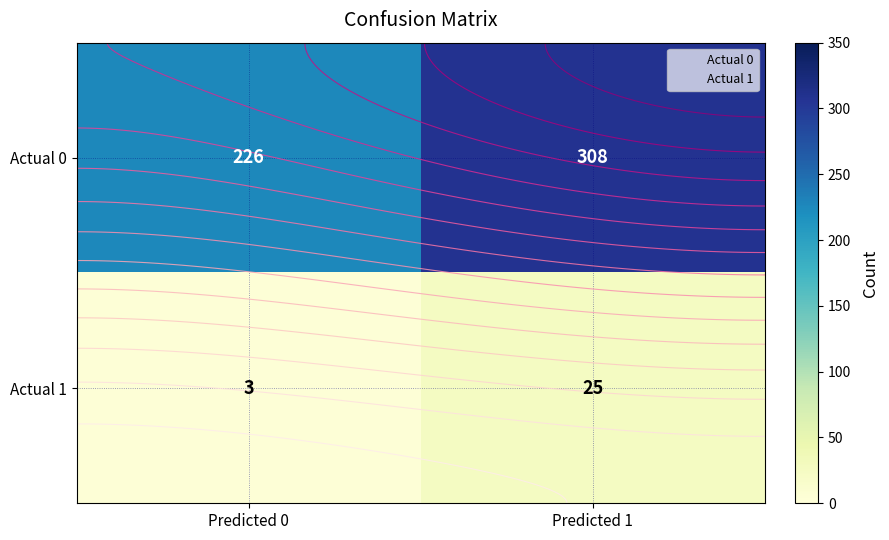

Which series has the largest range (max minus min)?

Actual 0